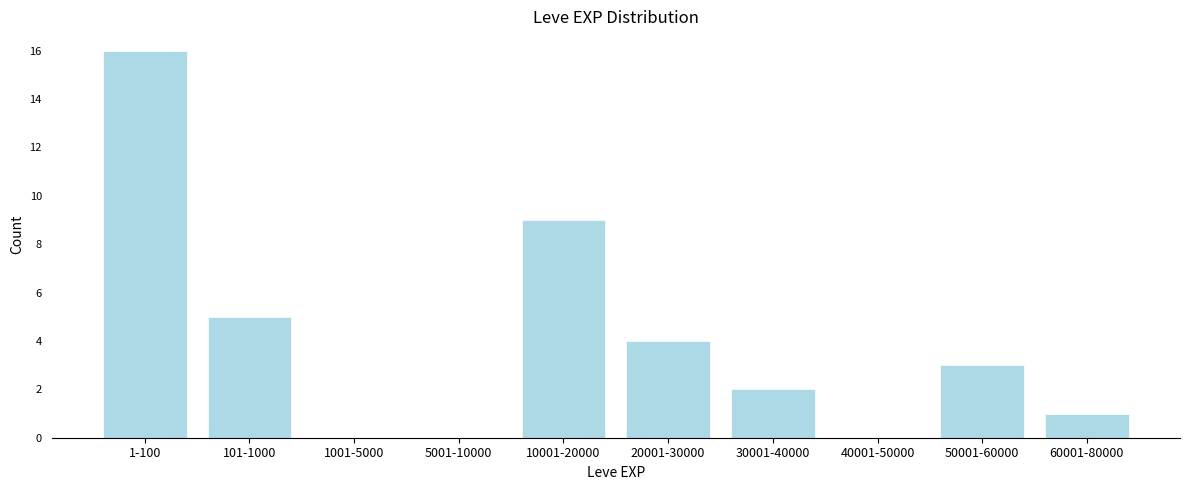

Reading left to right, transcribe all the data shown in this chart.

1-100=16	101-1000=5	1001-5000=0	5001-10000=0	10001-20000=9	20001-30000=4	30001-40000=2	40001-50000=0	50001-60000=3	60001-80000=1